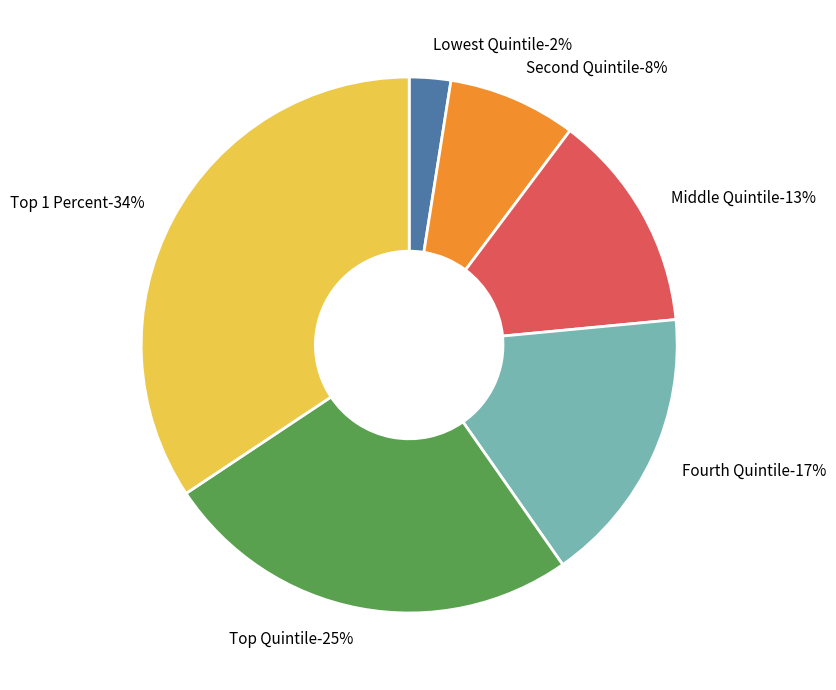

Rank the categories by value from lowest to highest.

Lowest Quintile, Second Quintile, Middle Quintile, Fourth Quintile, Top Quintile, Top 1 Percent